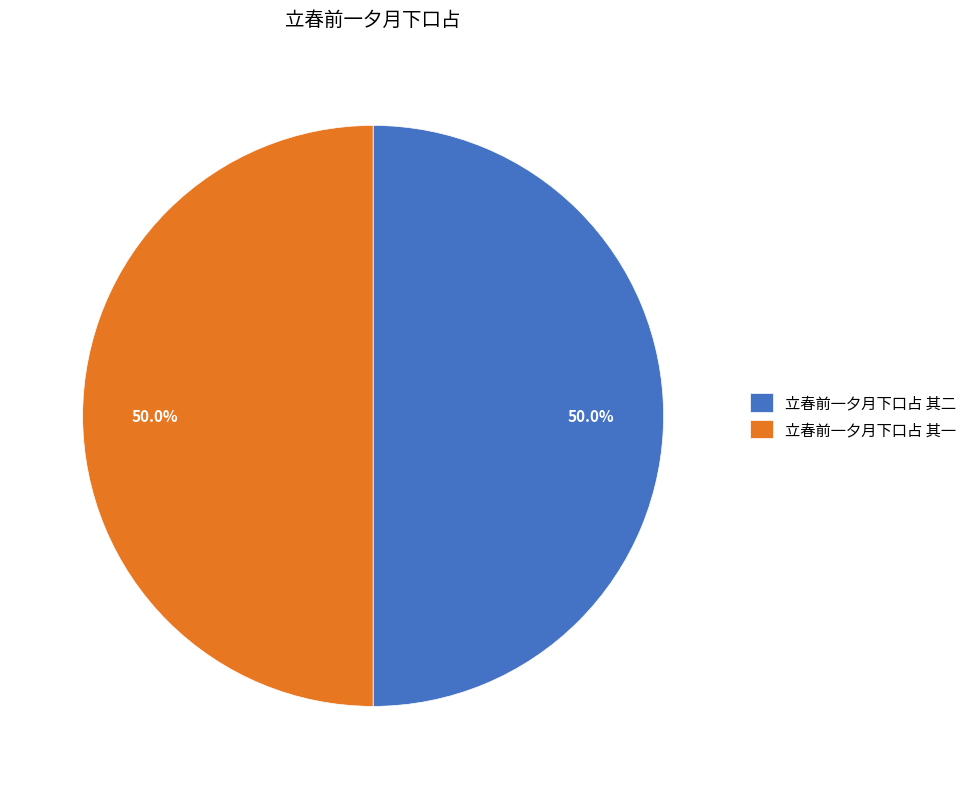

Approximately how many times larger is the value at 立春前一夕月下口占 其一 compared to 立春前一夕月下口占 其二?

1.0